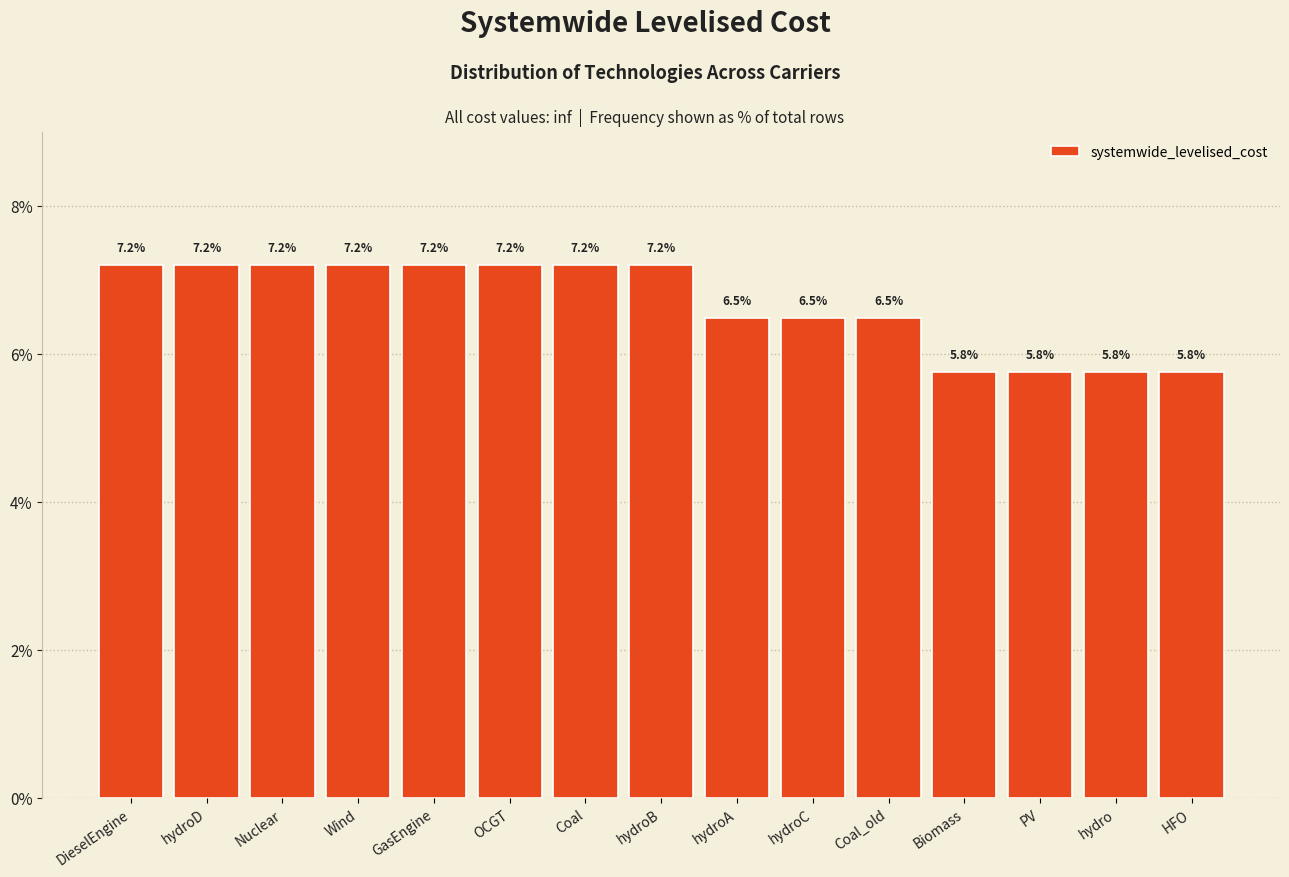

Reading left to right, transcribe all the data shown in this chart.

DieselEngine=7.2	hydroD=7.2	Nuclear=7.2	Wind=7.2	GasEngine=7.2	OCGT=7.2	Coal=7.2	hydroB=7.2	hydroA=6.5	hydroC=6.5	Coal_old=6.5	Biomass=5.8	PV=5.8	hydro=5.8	HFO=5.8